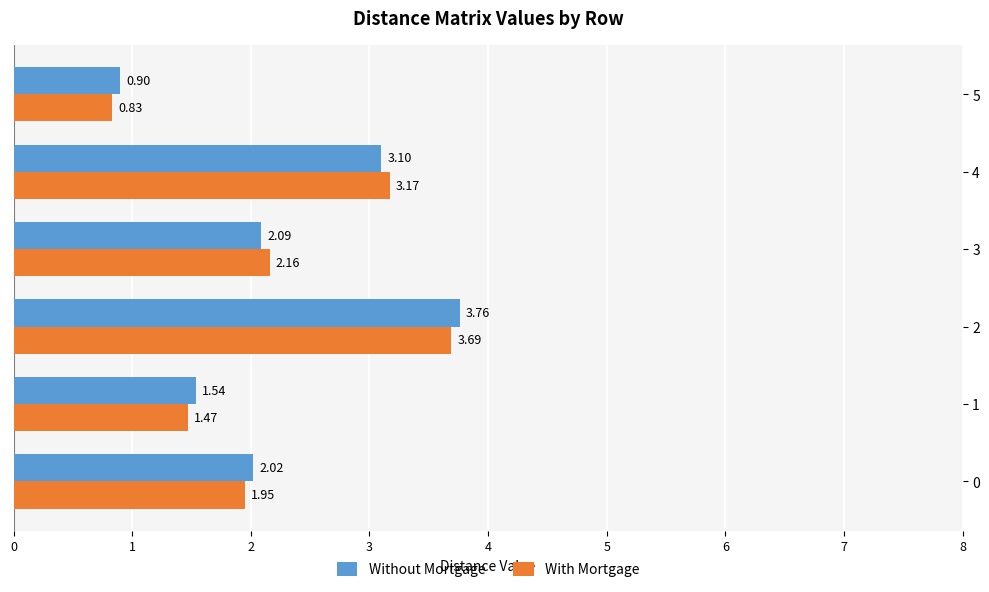

At which category is the sum across all series the highest?

2